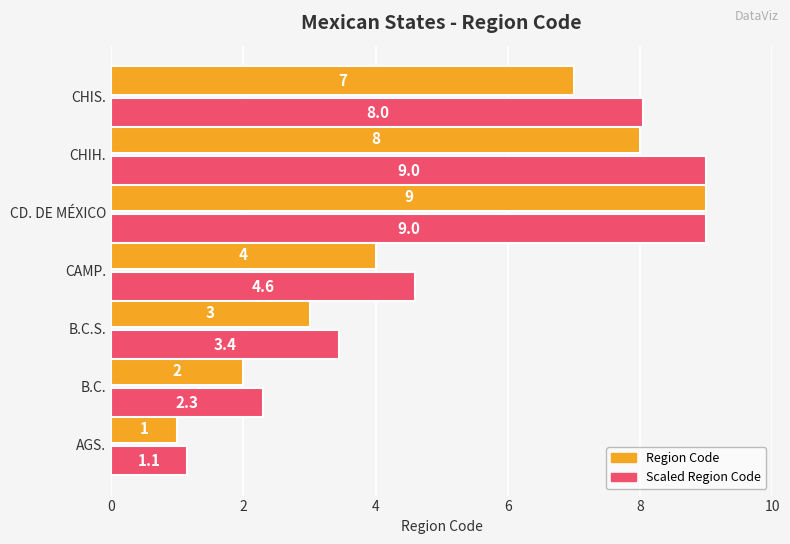

What is the greatest value displayed?

9.0